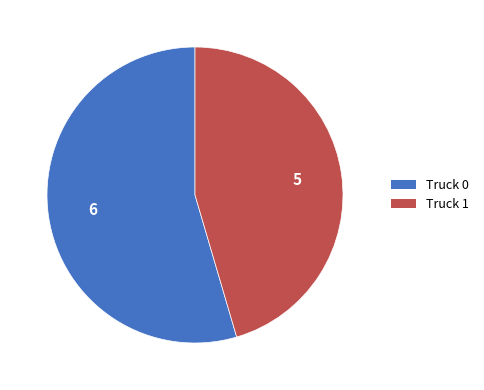

Which has a higher value, Truck 0 or Truck 1?

Truck 0